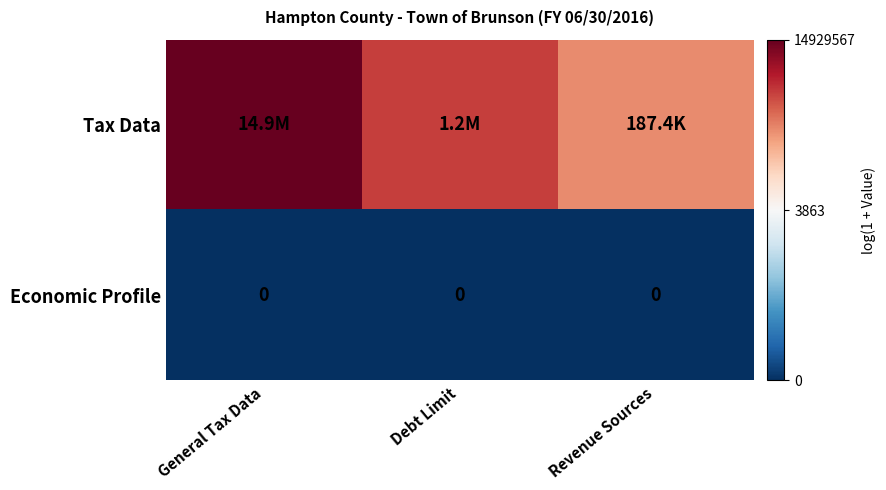

What is the sum of all Tax Data values?

42.7